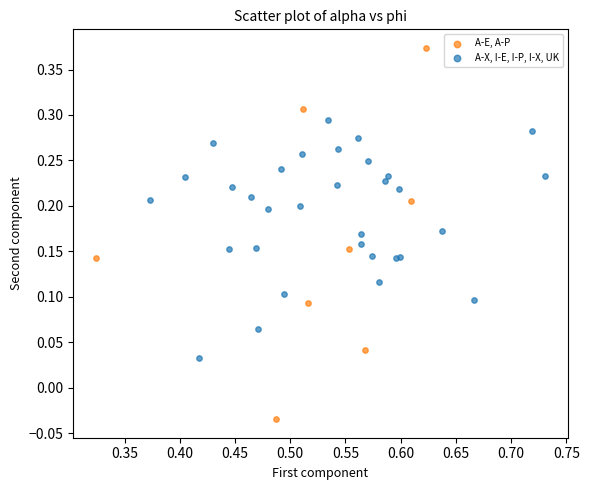

Which series contains the highest Y value?

A-E, A-P